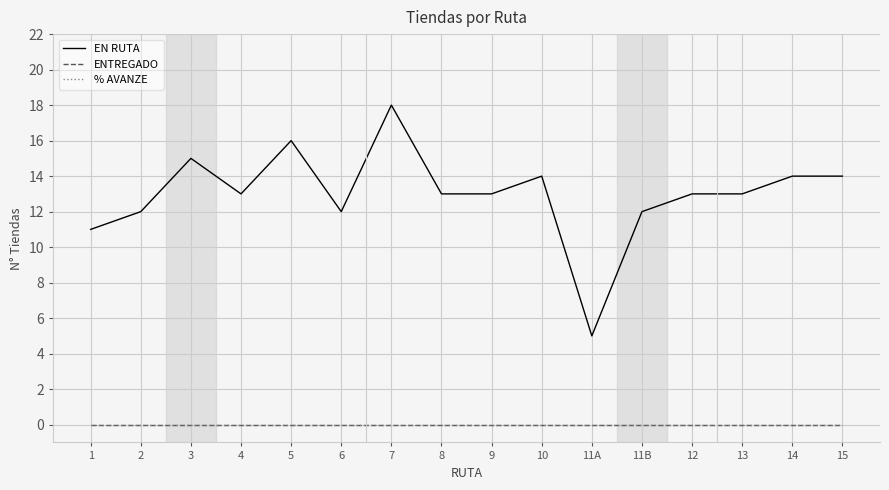

What is the total value across all series at 15?

14